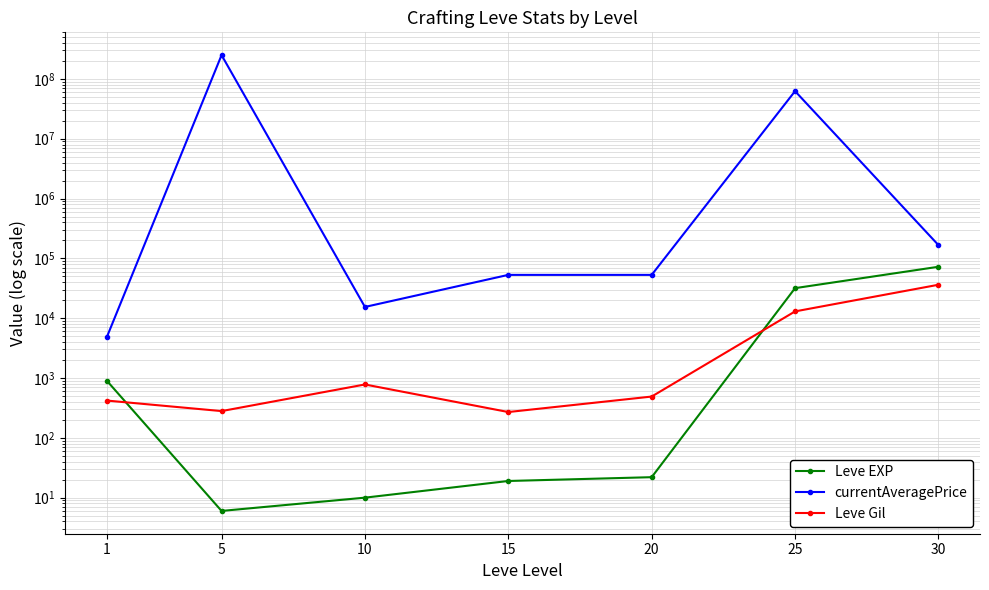

At which label is Leve Gil closest to 18255?

25